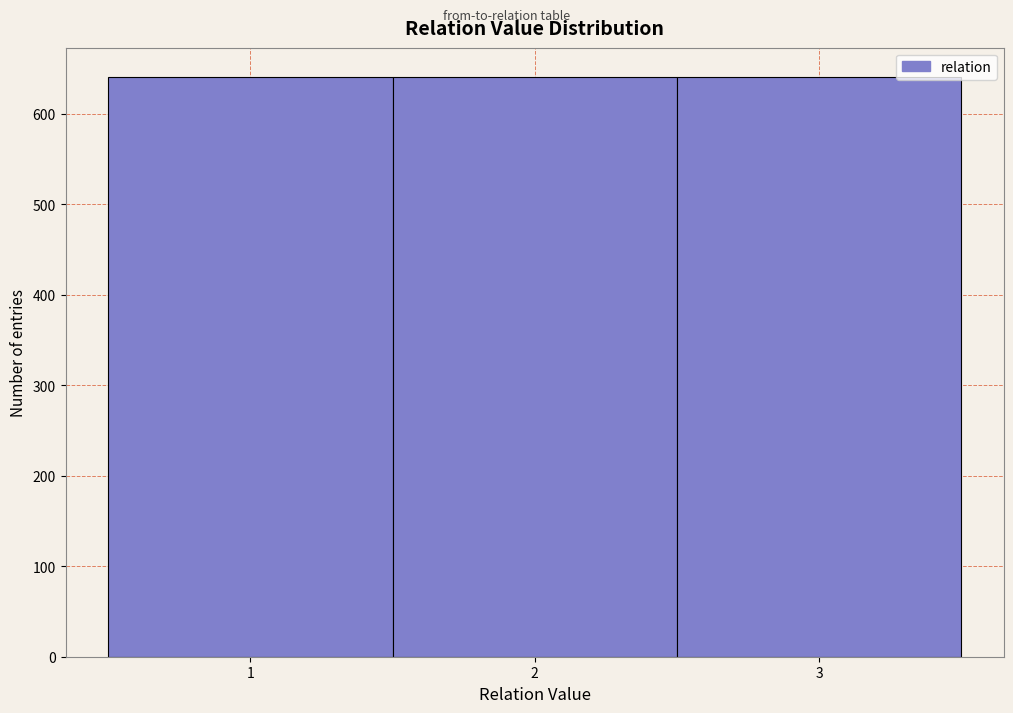

Reading left to right, transcribe this chart: for each bar, give the range it covers on the x-axis and its height. The values are not printed on the chart, so give them approximately, as read against the axis.

0.5 to 1.5: 640
1.5 to 2.5: 640
2.5 to 3.5: 640